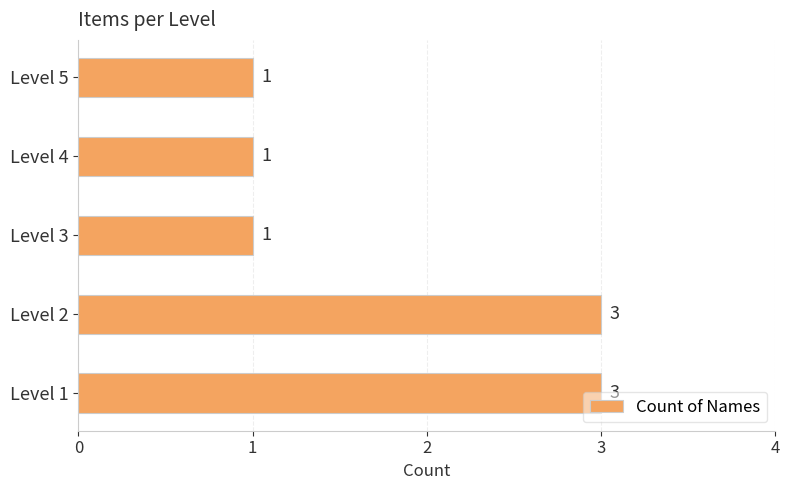

What is the difference between the second highest and minimum values?

2